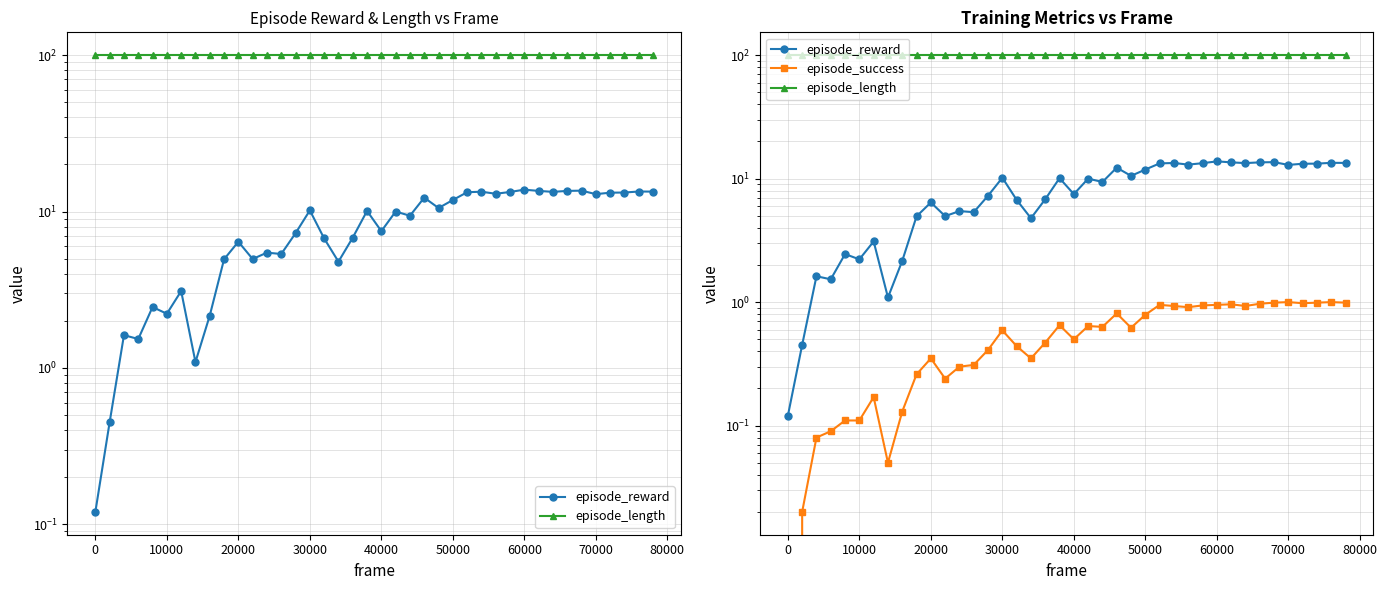

Does the chart have visible grid lines?

Yes